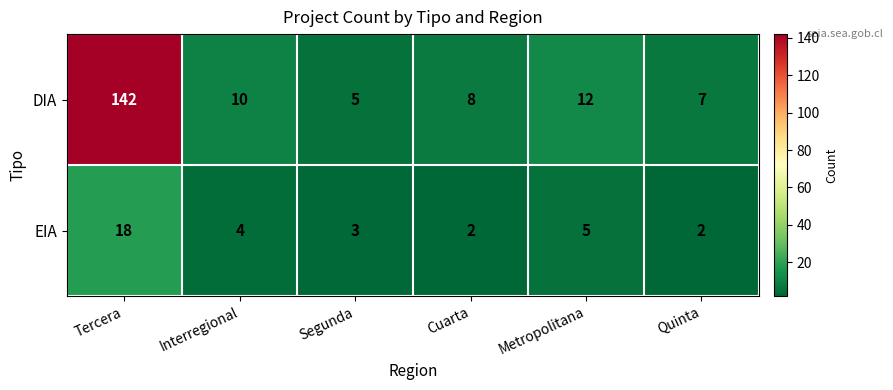

How many series are shown in this chart?

2